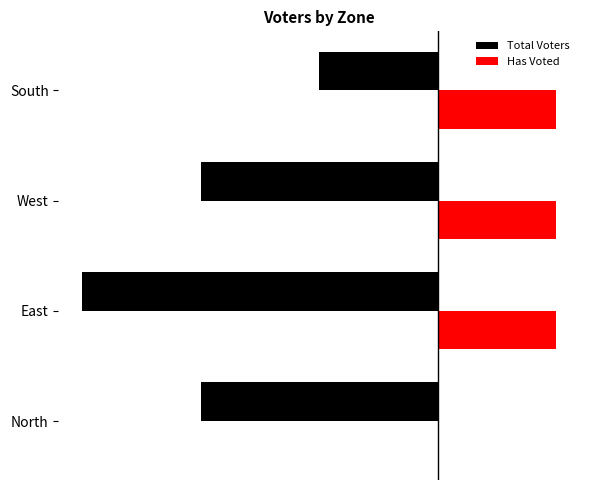

What are all the series names shown in the legend?

Total Voters, Has Voted